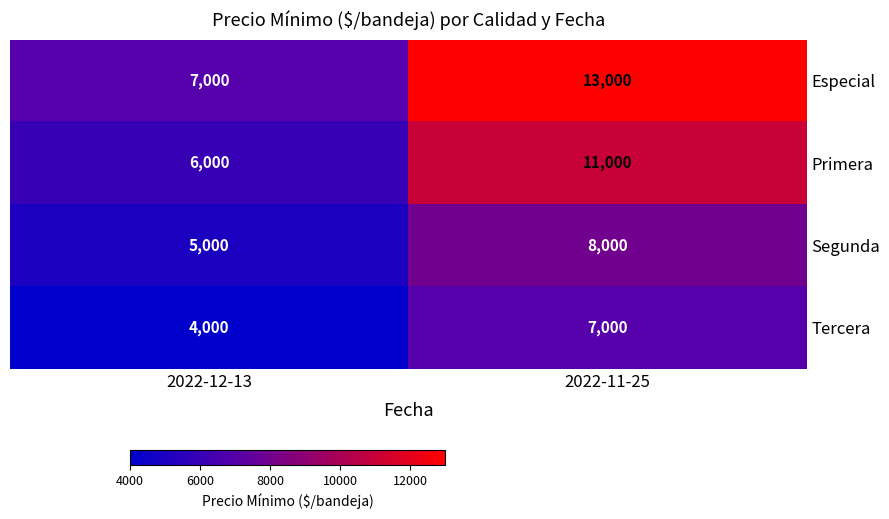

Reading left to right, extract all data points from this chart.

Especial: 7000	13000
Primera: 6000	11000
Segunda: 5000	8000
Tercera: 4000	7000